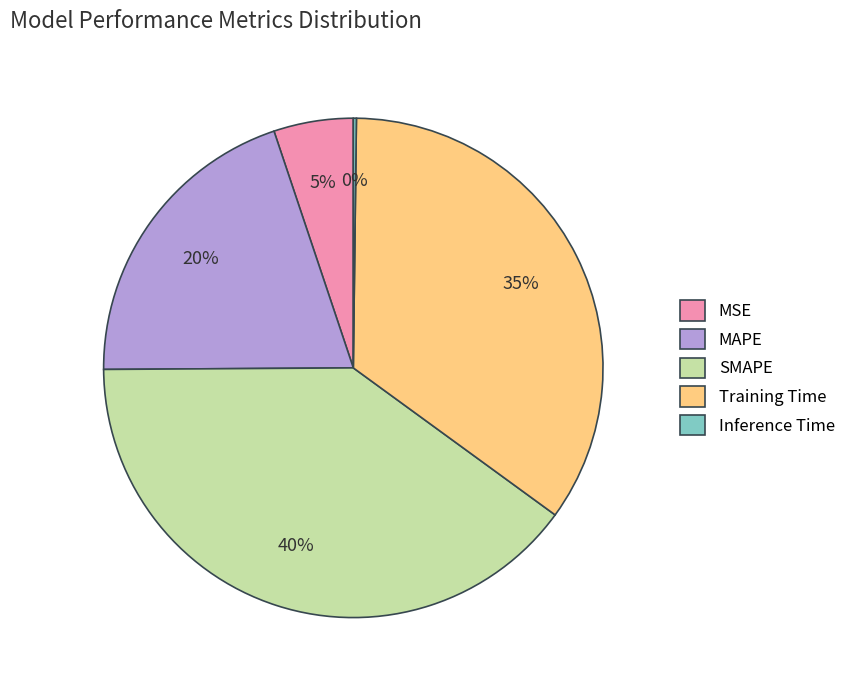

Is it true that Training Time is 45% of the pie?

False